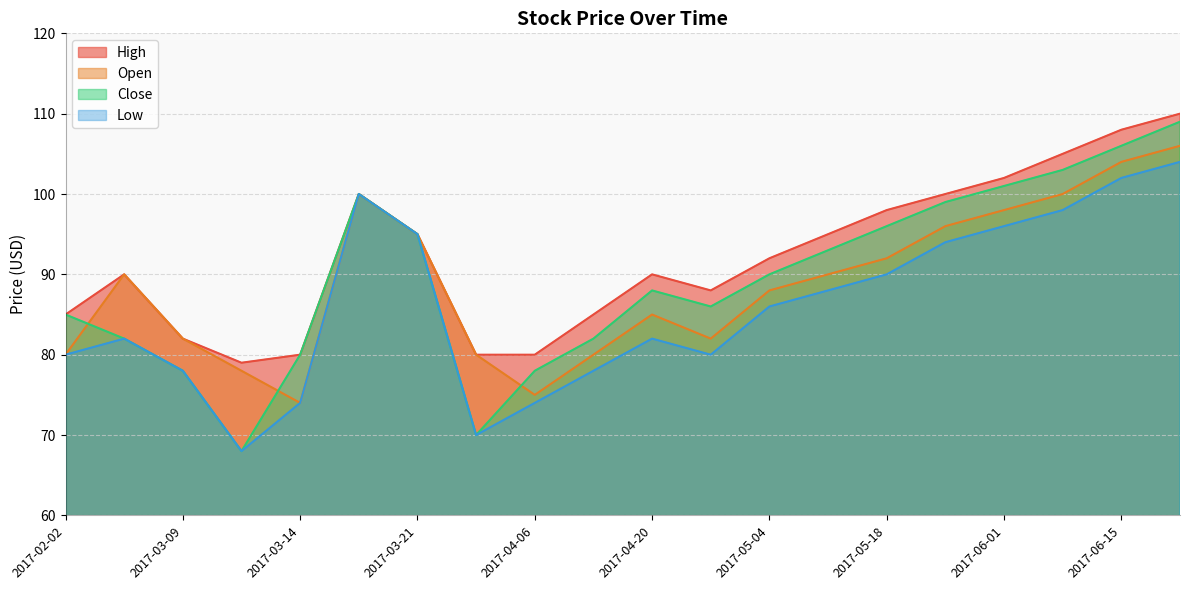

Which category has the highest value in the High series?

2017-06-22